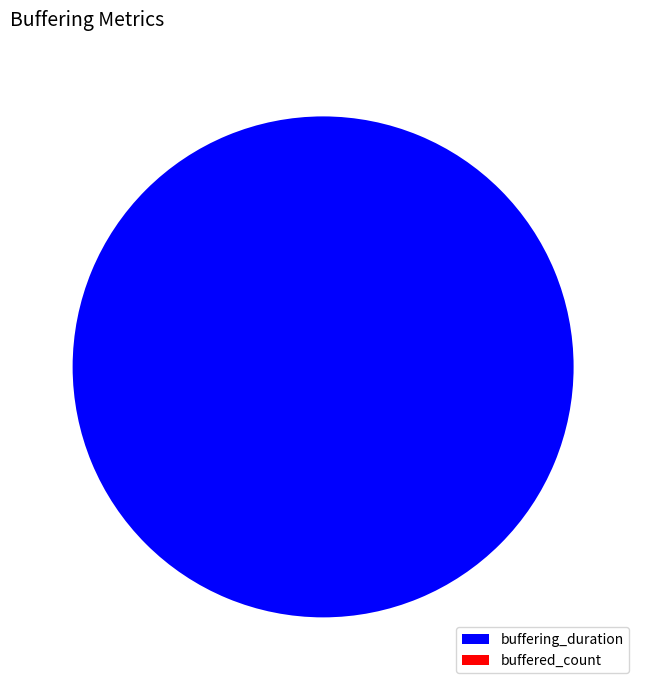

Is it true that buffering_duration is 100% of the pie?

True